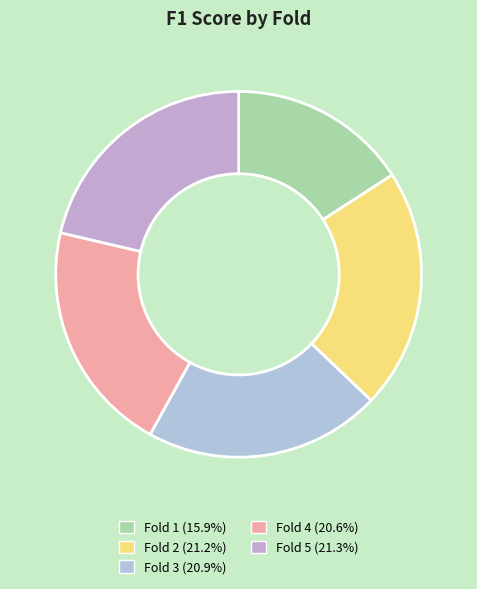

The Fold 1 slice represents 16% of the pie. True or false?

True